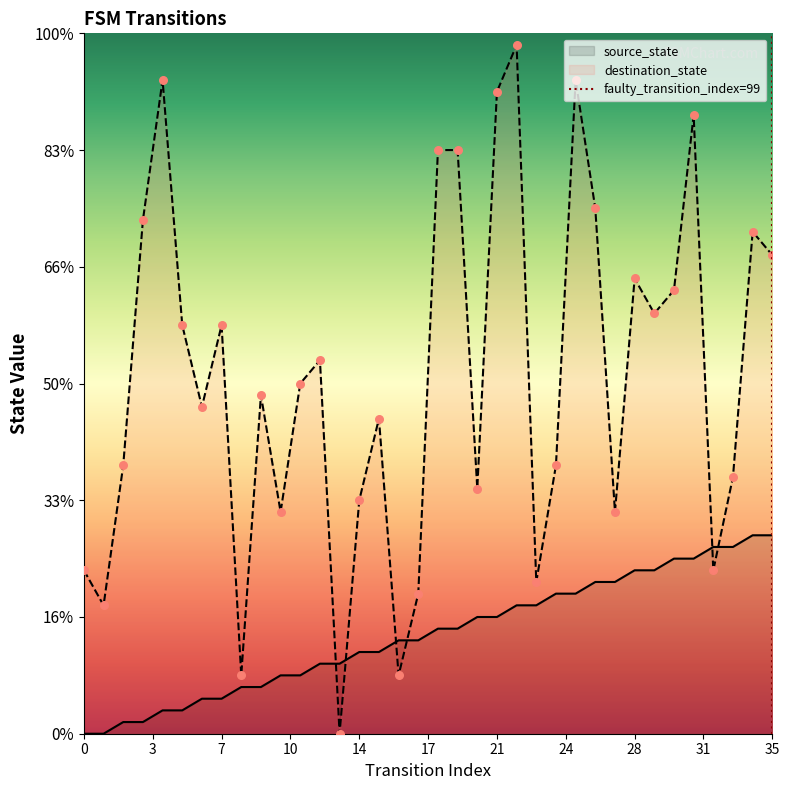

Between 0 and 3, which is larger?

3